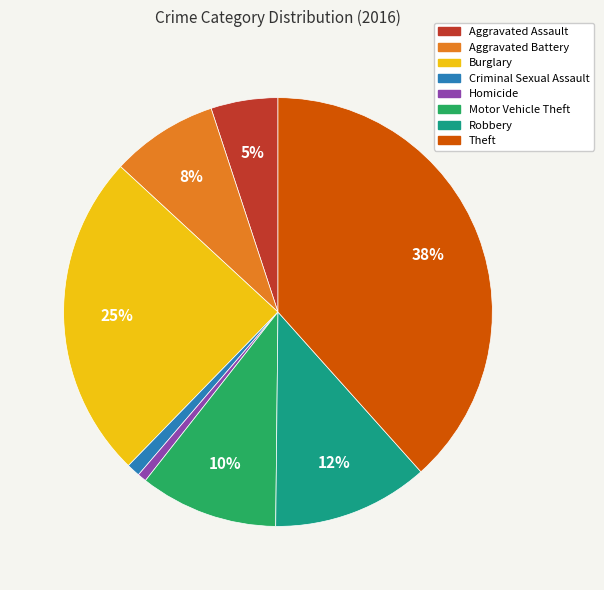

To the nearest percent, what is the combined percentage of Homicide and Theft?

39%